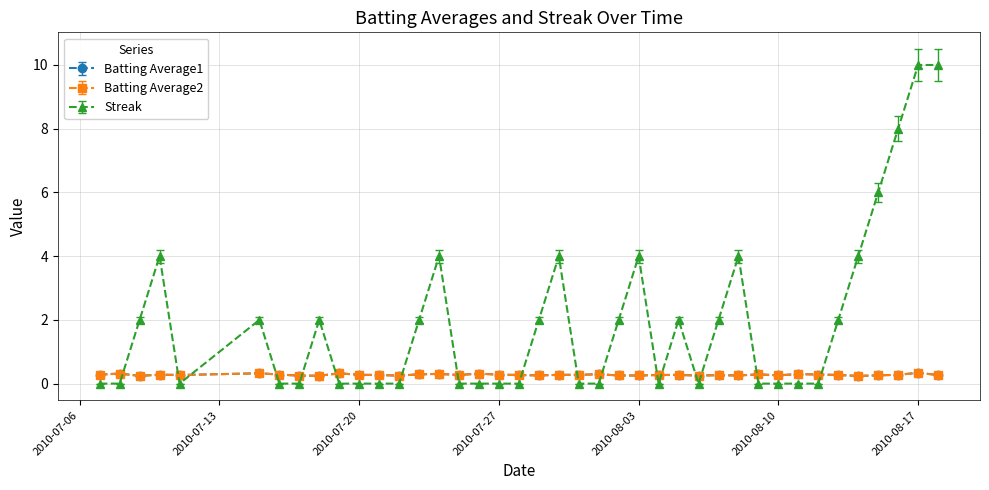

True or false: Batting Average1 has more than 2 points higher than both neighbors.

True